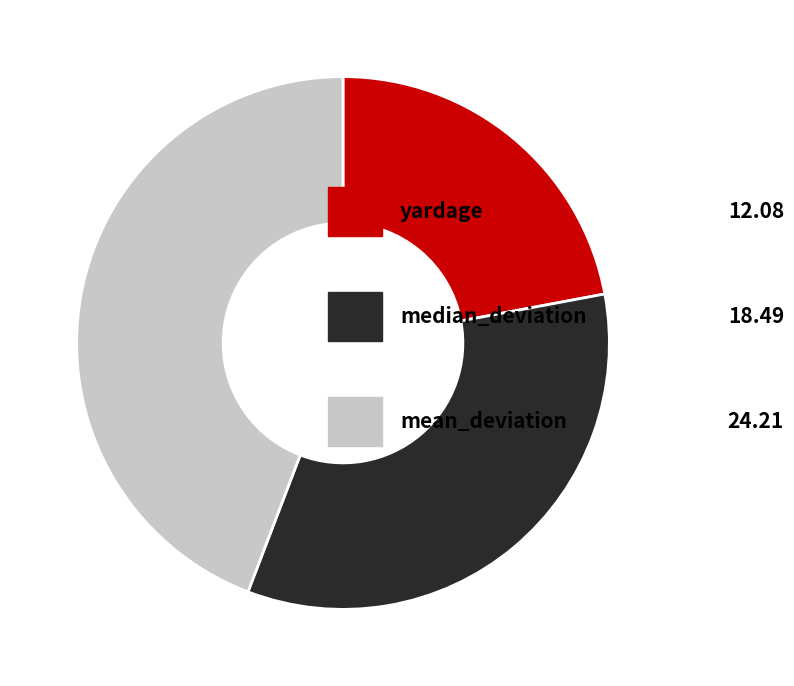

Is there any slice that represents more than half of the pie?

No